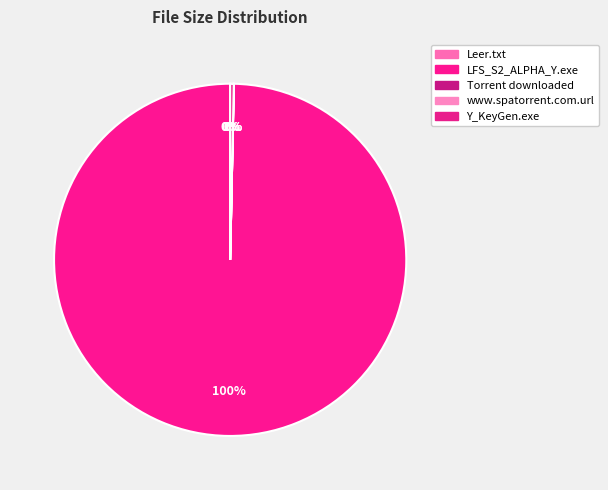

How many slices are in this pie chart?

5